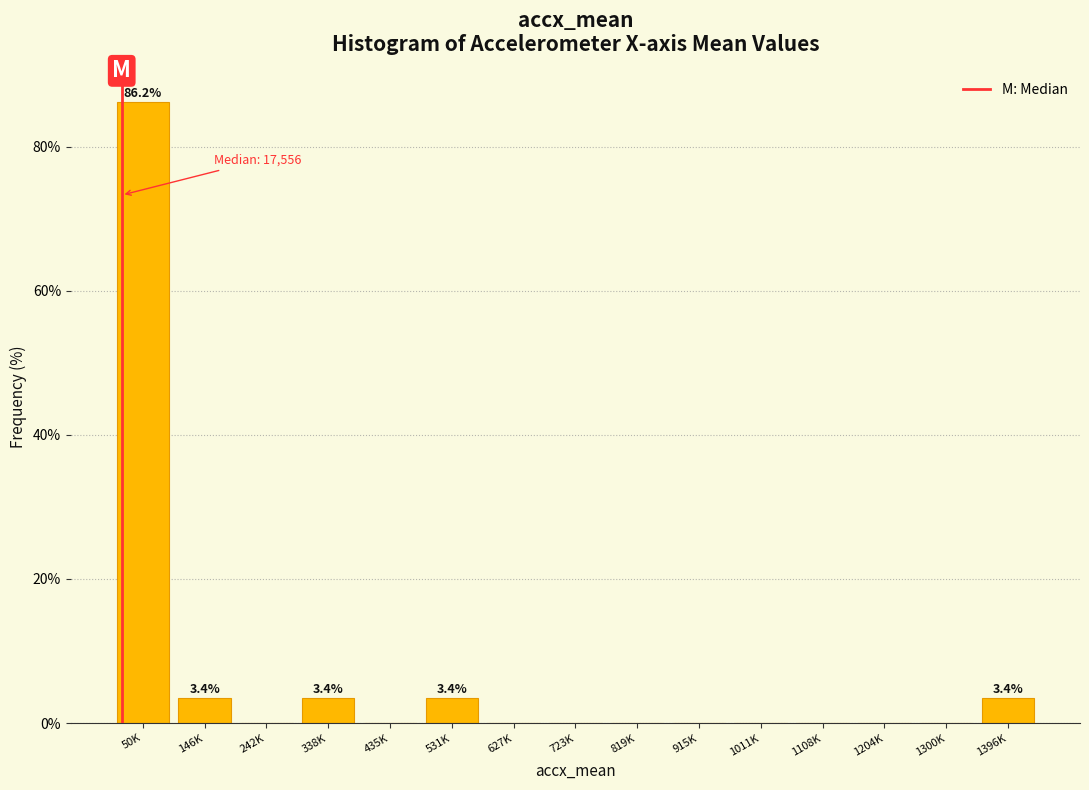

Reading left to right, transcribe all the data shown in this chart.

50K=86.2	146K=3.4	242K=0.0	338K=3.4	435K=0.0	531K=3.4	627K=0.0	723K=0.0	819K=0.0	915K=0.0	1011K=0.0	1108K=0.0	1204K=0.0	1300K=0.0	1396K=3.4